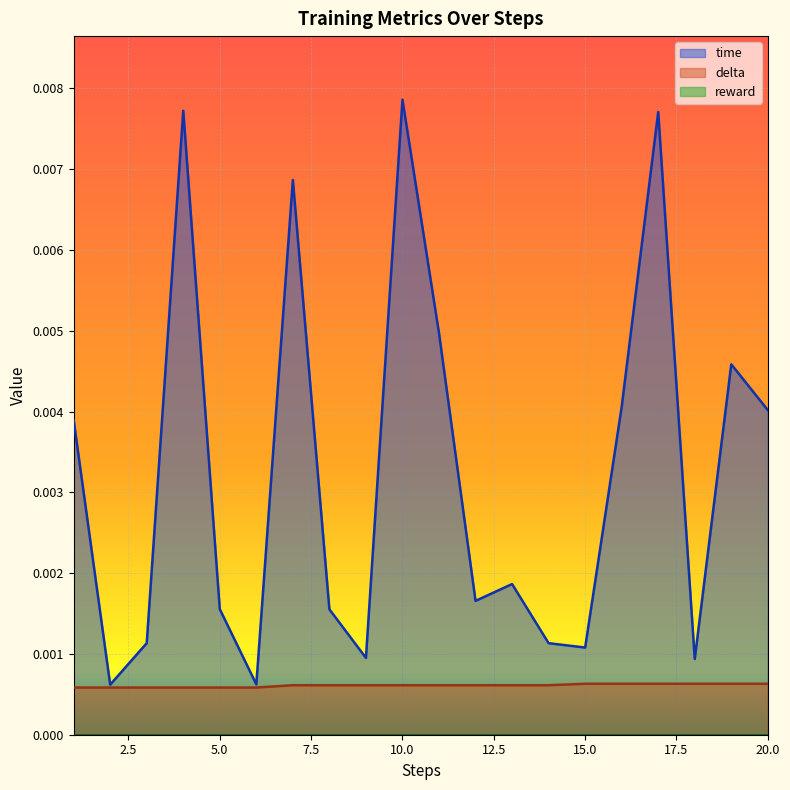

At how many categories does at least one series exceed 0?

20